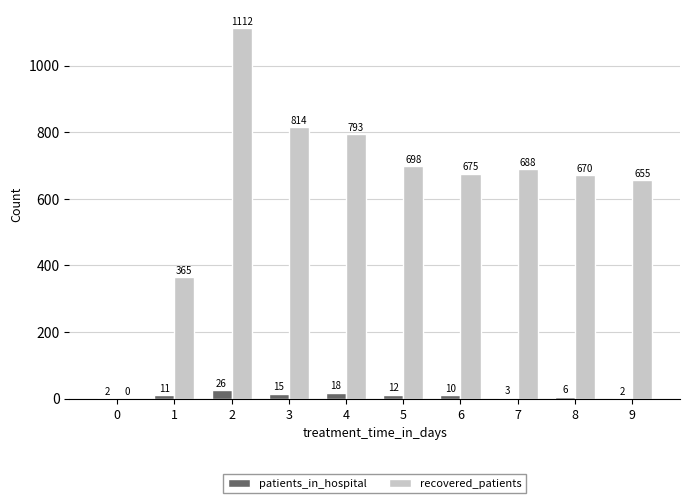

The patients_in_hospital series shows 12 at 5. True or false?

True